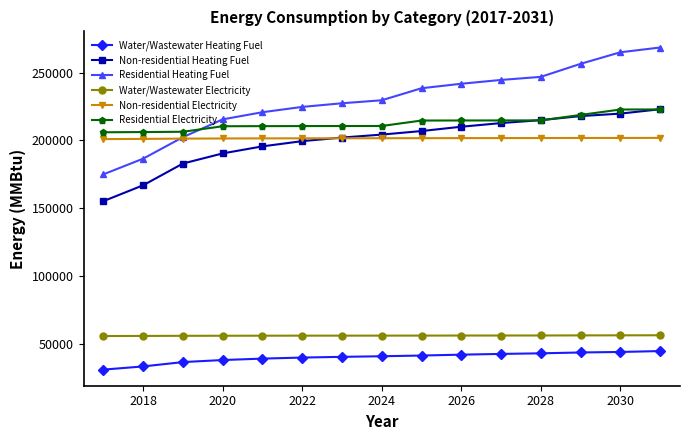

True or false: Water/Wastewater Electricity and Residential Electricity intersect in this chart.

False